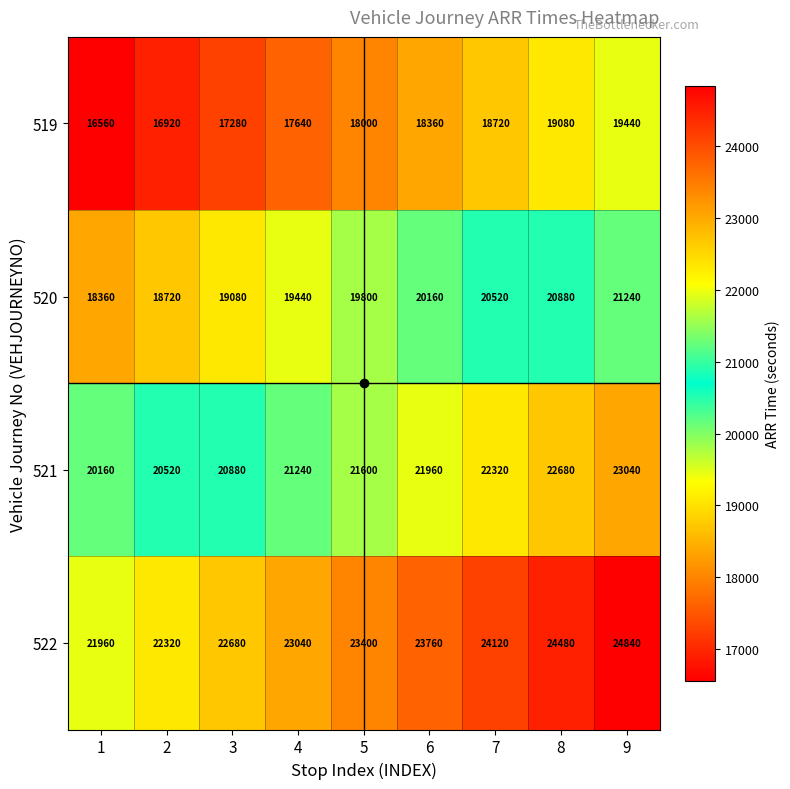

How many series are shown in this chart?

4